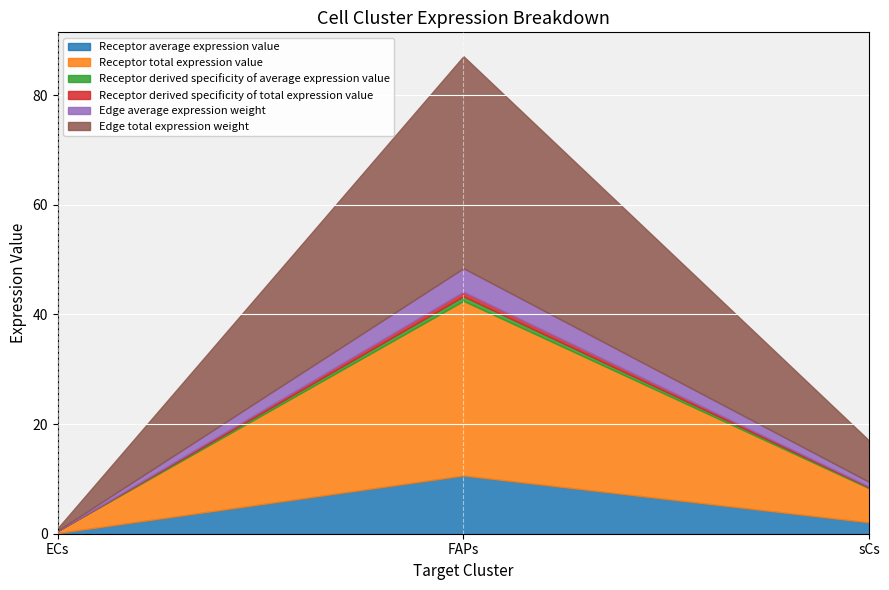

What is the maximum value shown in the chart?

38.7